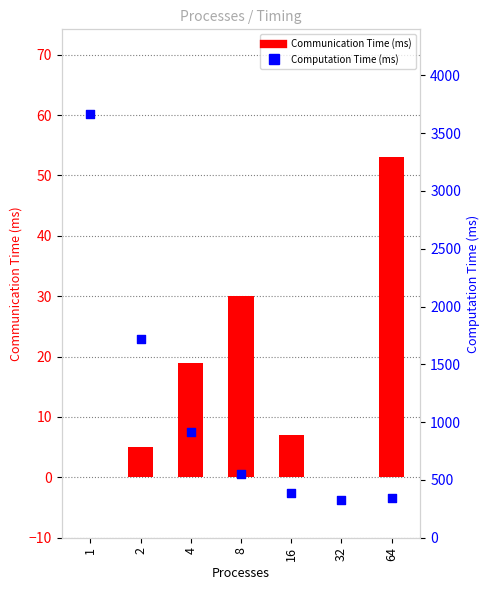

What are all the series names shown in the legend?

Communication Time (ms), Computation Time (ms)